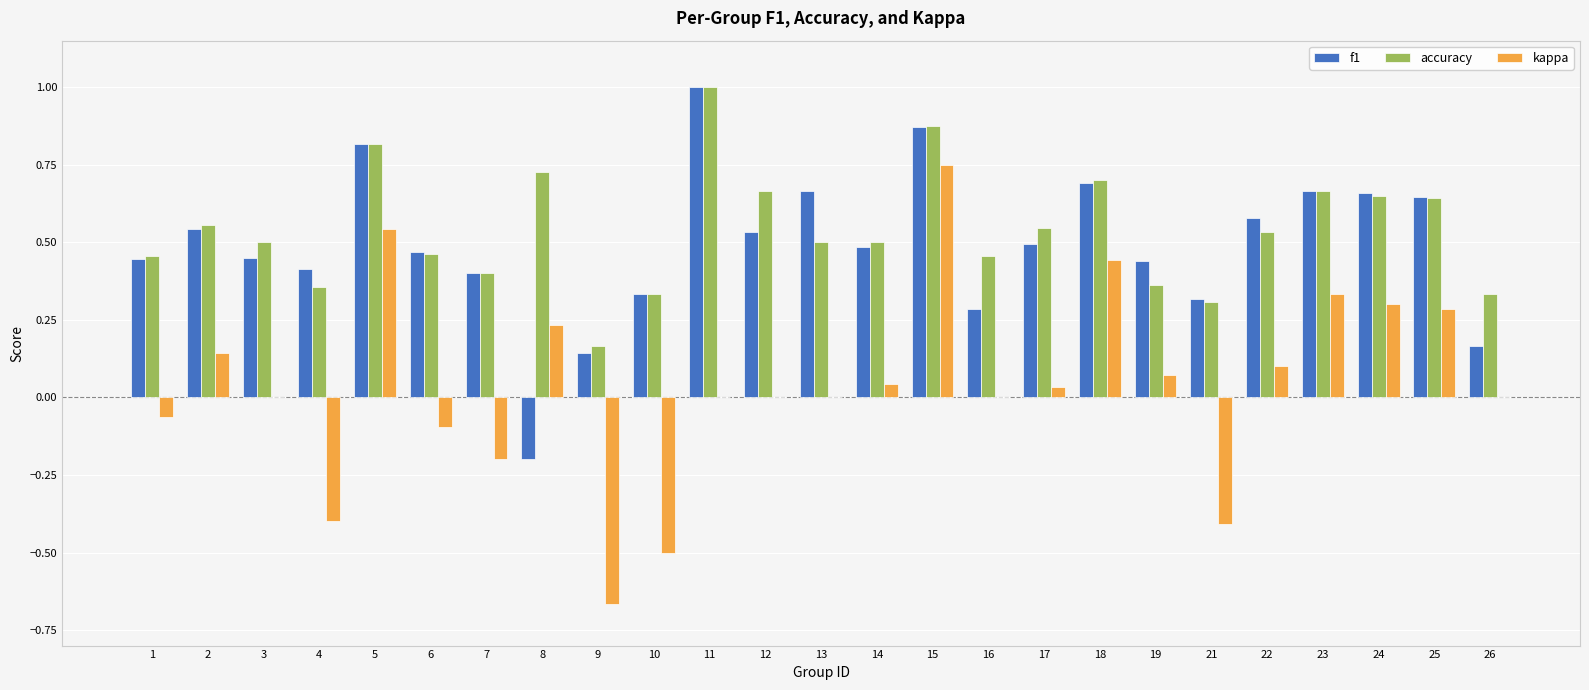

Is it true that accuracy equals 0.2 at 6?

False